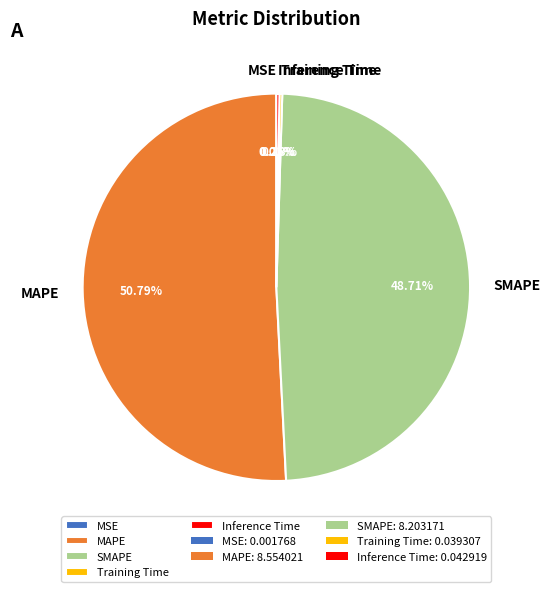

Does SMAPE represent more than half of the total?

No